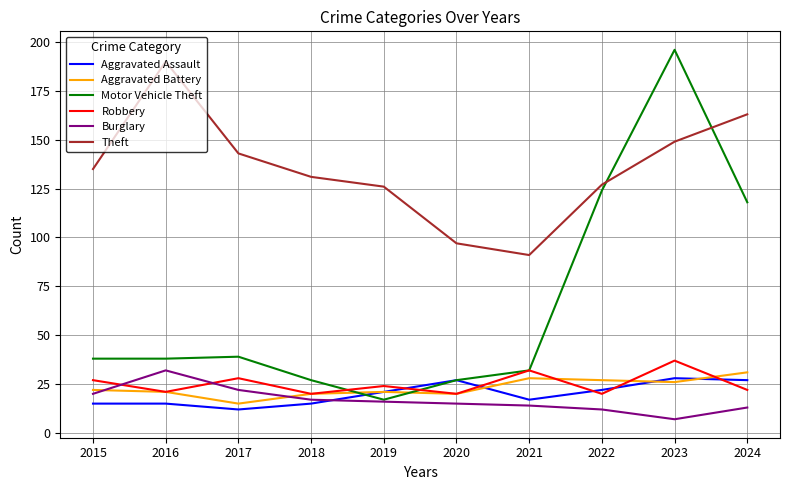

At which category does Burglary reach its first local peak?

2016